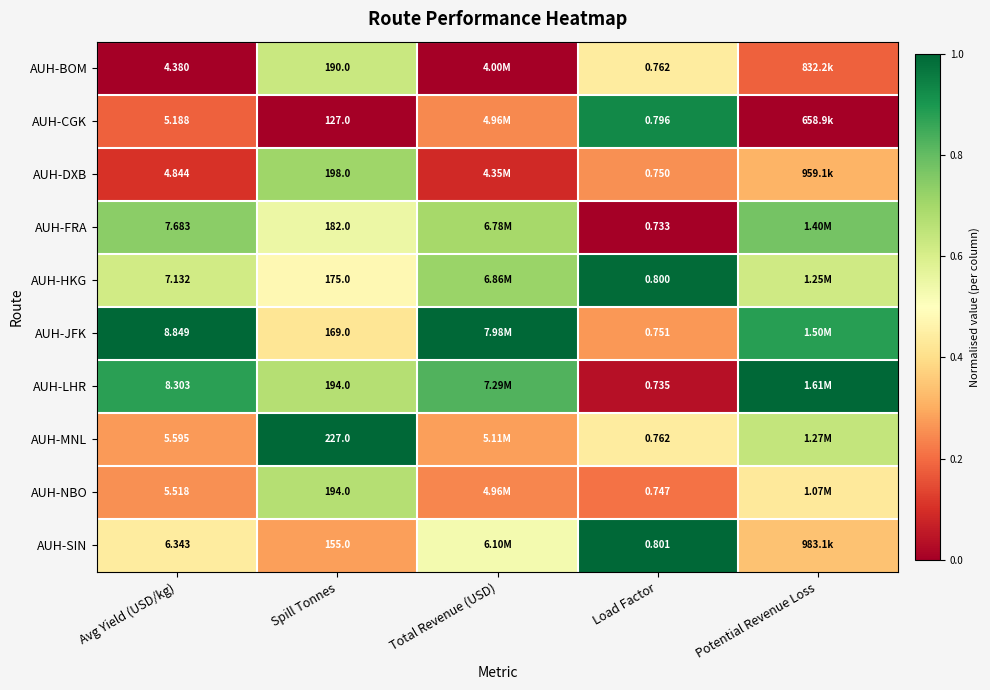

Count the number of data series in this chart.

10